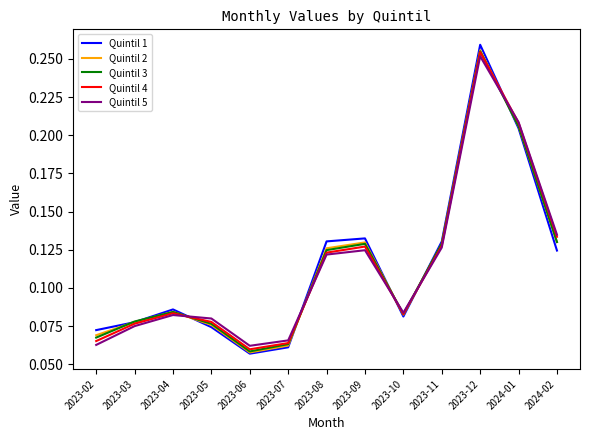

Is it true that Quintil 4 equals 0.2 at 2023-11?

False